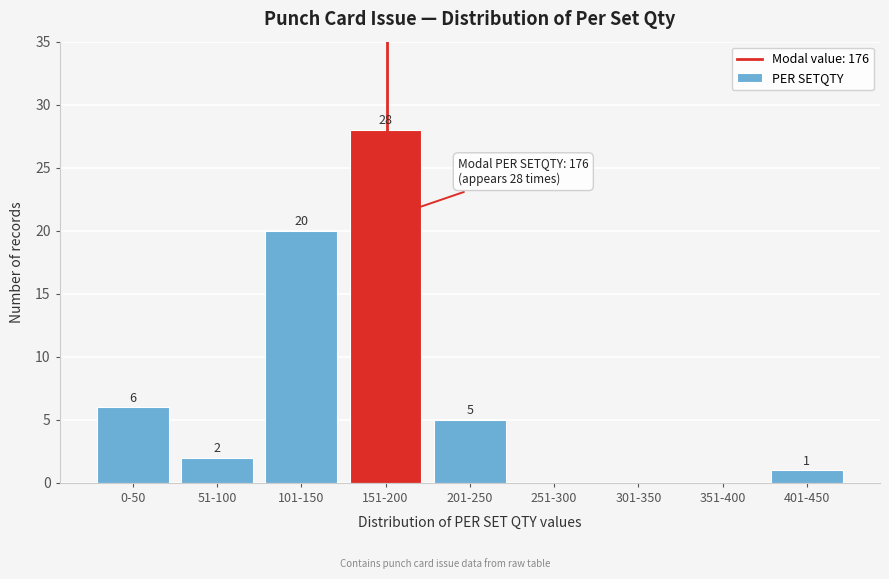

Reading left to right, list all the values displayed in this chart.

0-50=6	51-100=2	101-150=20	151-200=28	201-250=5	251-300=0	301-350=0	351-400=0	401-450=1